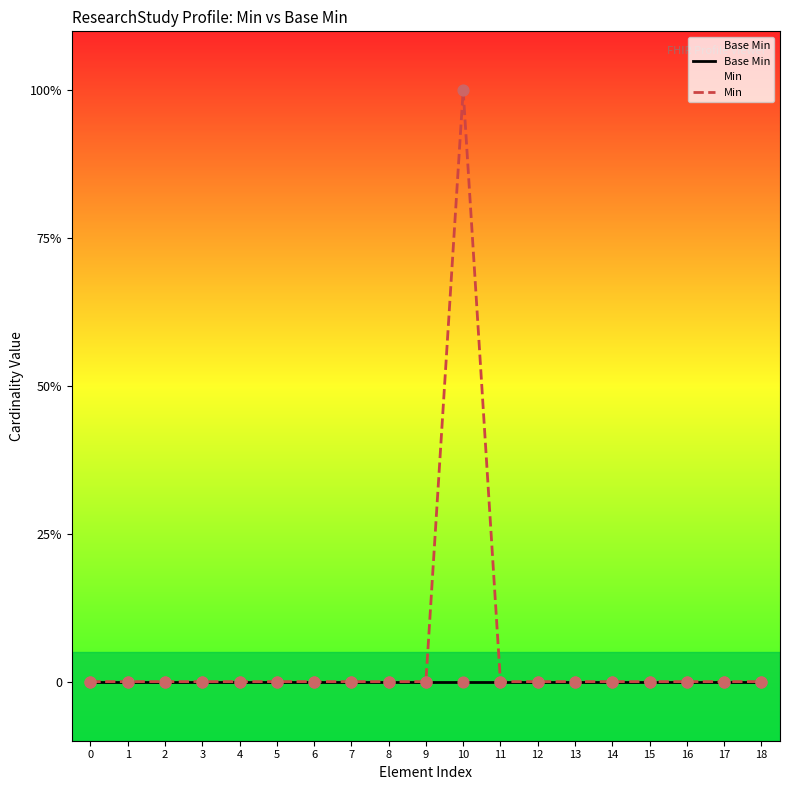

Which series contains the highest Y value?

Min